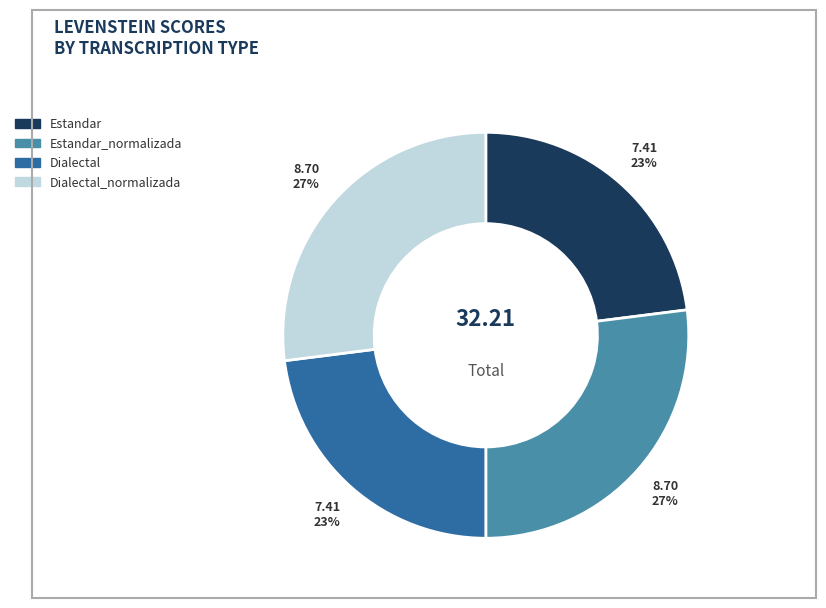

What percentage is the Dialectal slice, to the nearest percent?

23%